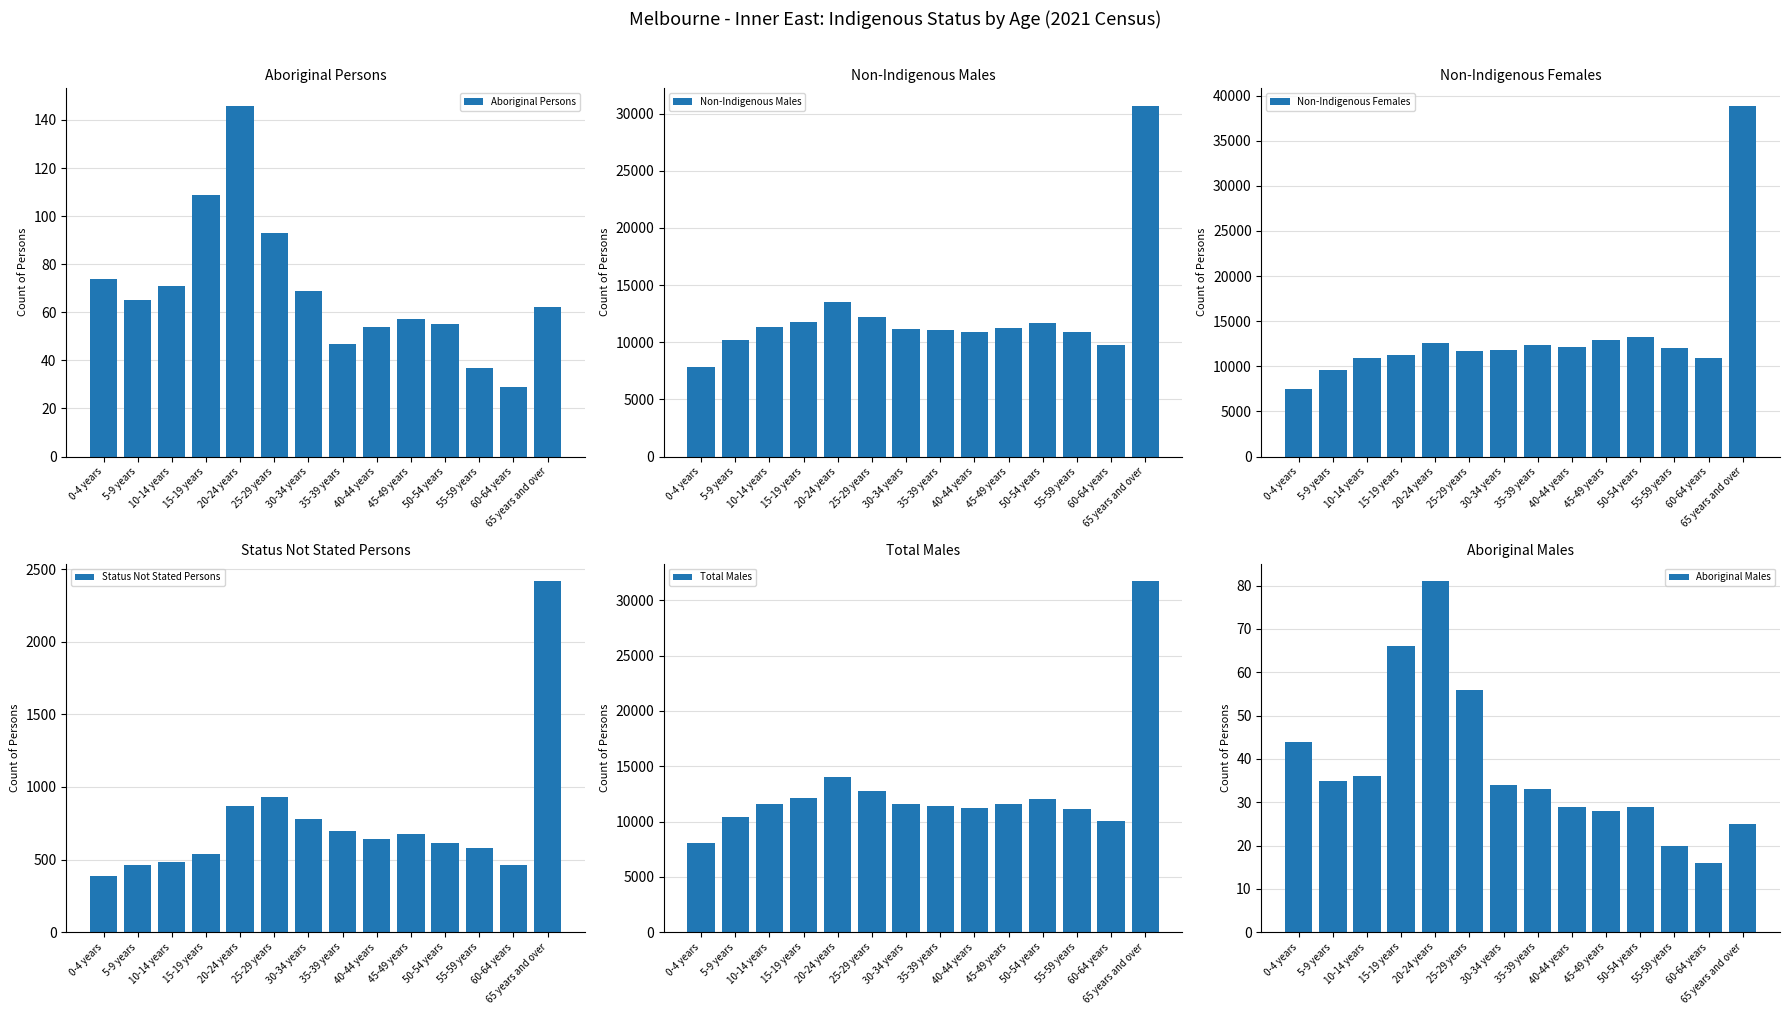

How many data points in Status Not Stated Persons are less than 639?

7